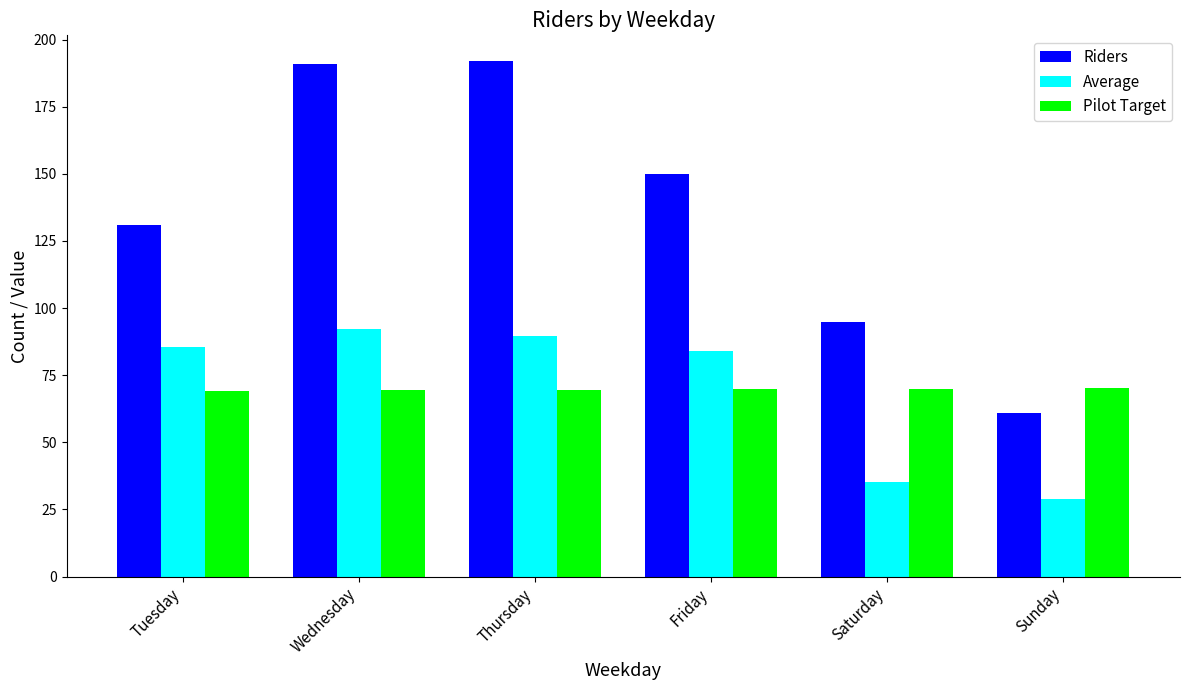

Which series has the largest total across all categories?

Riders